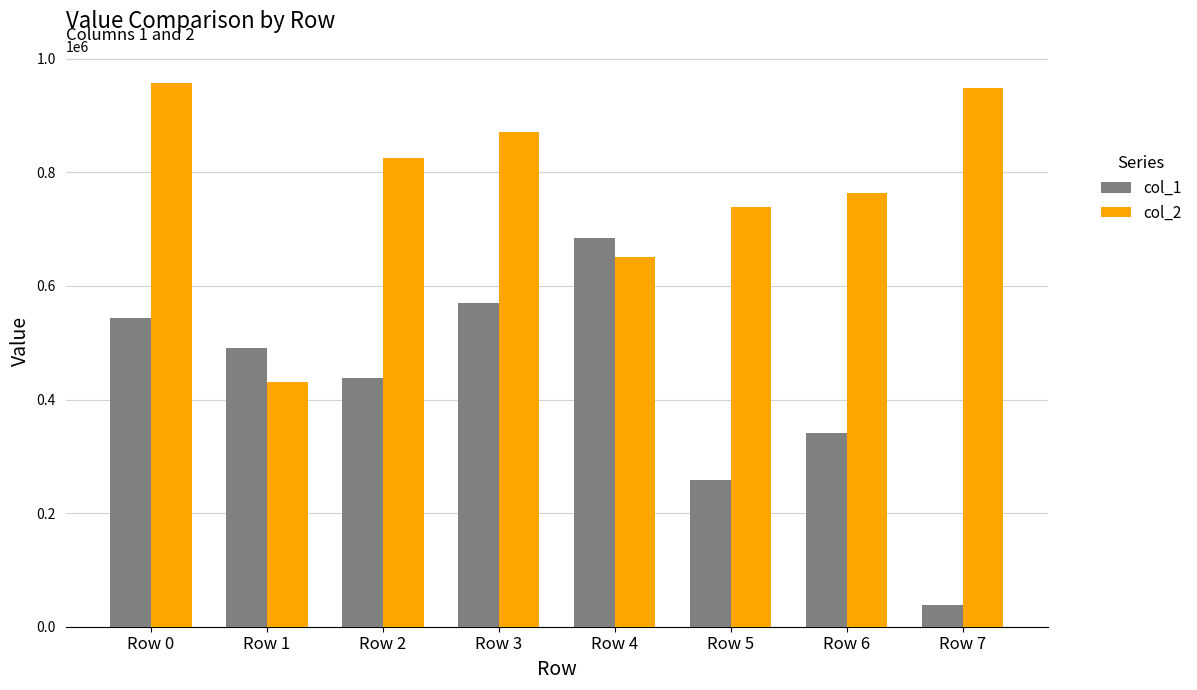

At how many categories does at least one series exceed 139743?

8